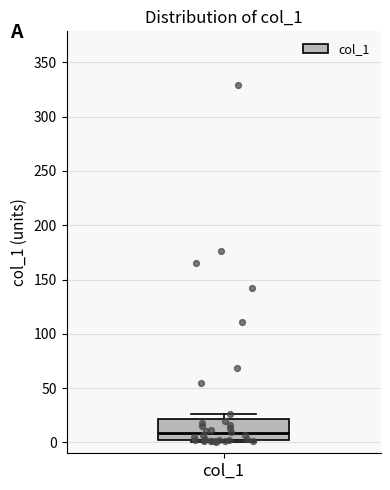

Where is the lower edge of the box for col_1 on the y-axis? The values are not printed on the chart, so give them approximately, as read against the axis.

0